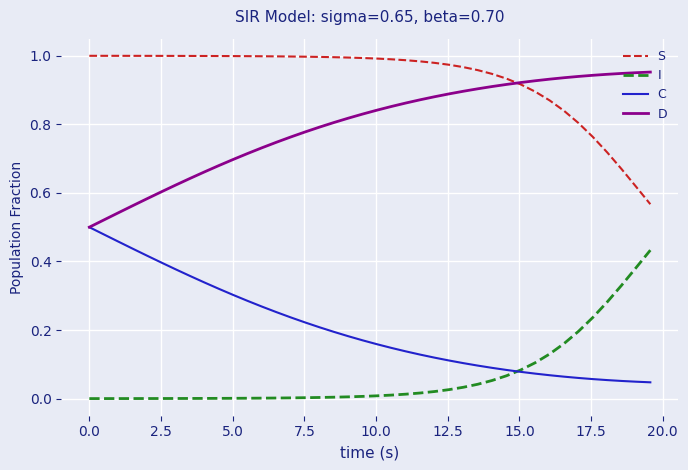

True or false: D and I intersect in this chart.

False